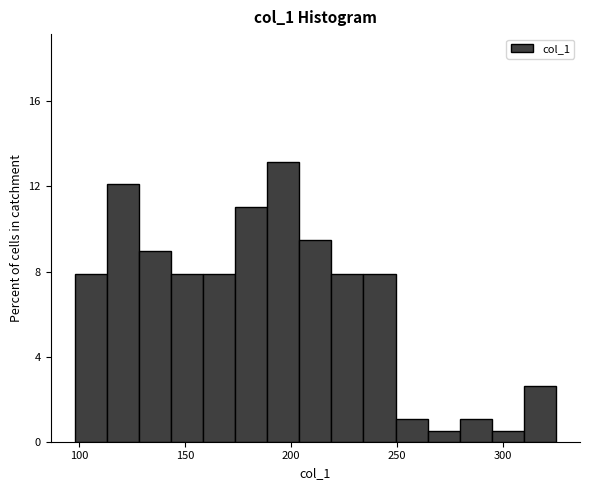

Read against the x-axis, roughly where is the centre of the tallest bar?

195